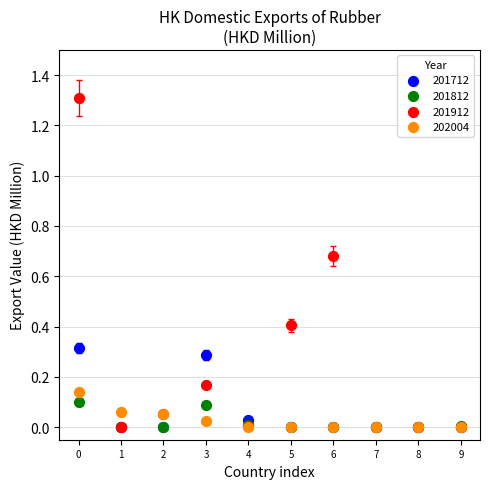

Which series has the largest Y range (max minus min)?

201912